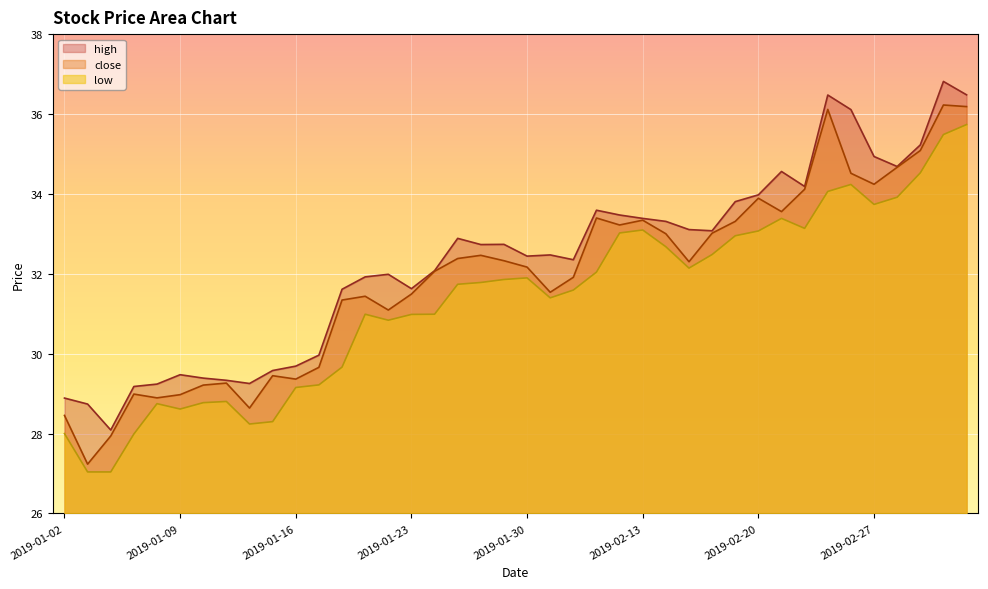

What position from the left is 2019-01-22?

15